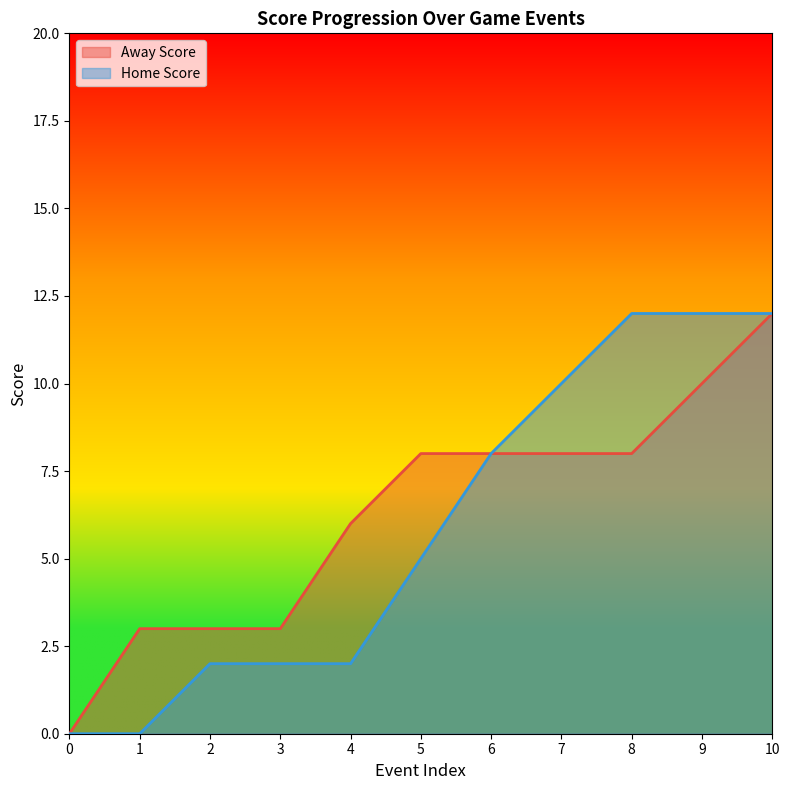

What is the total value across all series at 4?

8